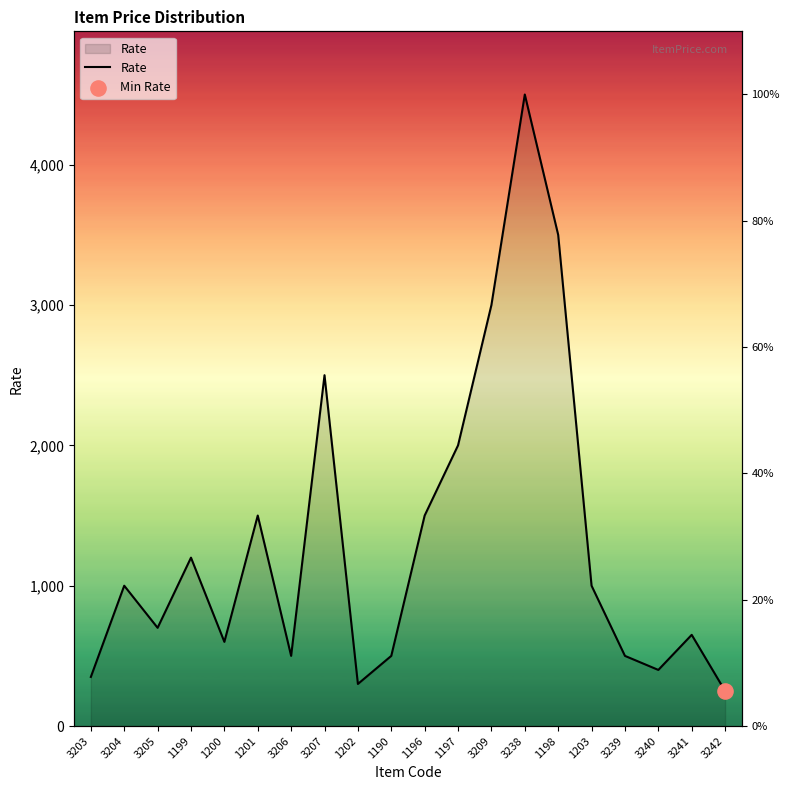

What is the change in value from 3204 to 1190?

-500